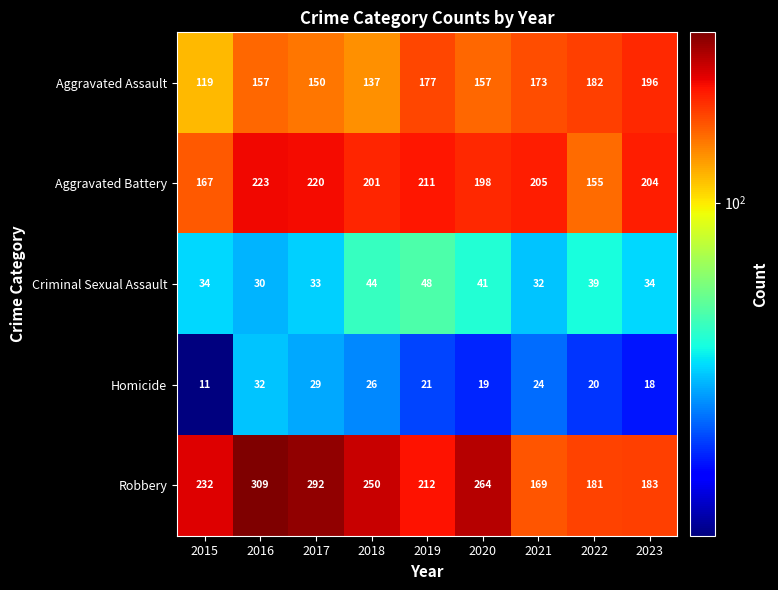

Count the number of categories in the chart.

9